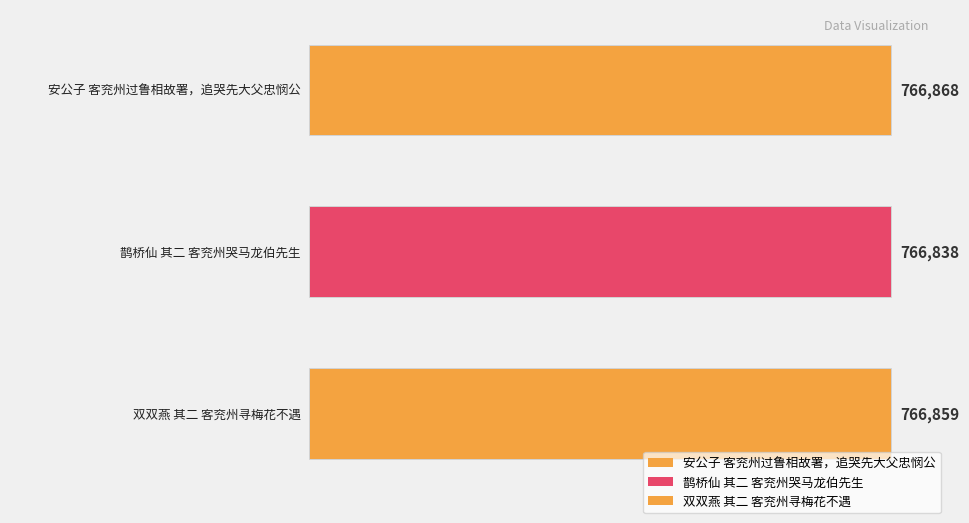

True or false: the data shows 766859 at 双双燕 其二 客兖州寻梅花不遇.

True